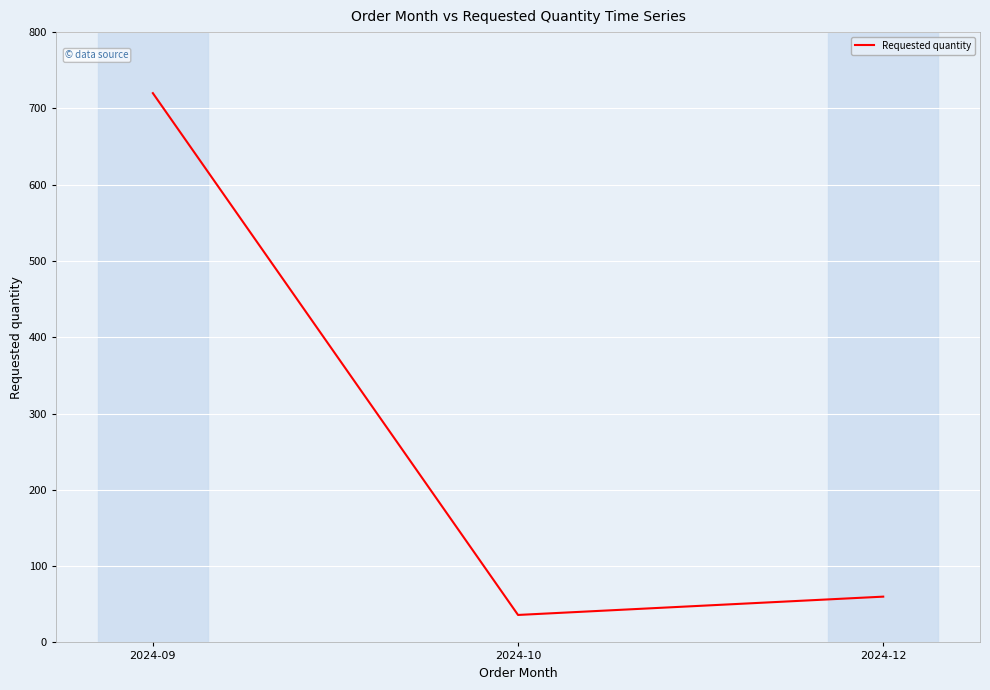

Reading left to right, extract all data points from this chart.

720	36	60